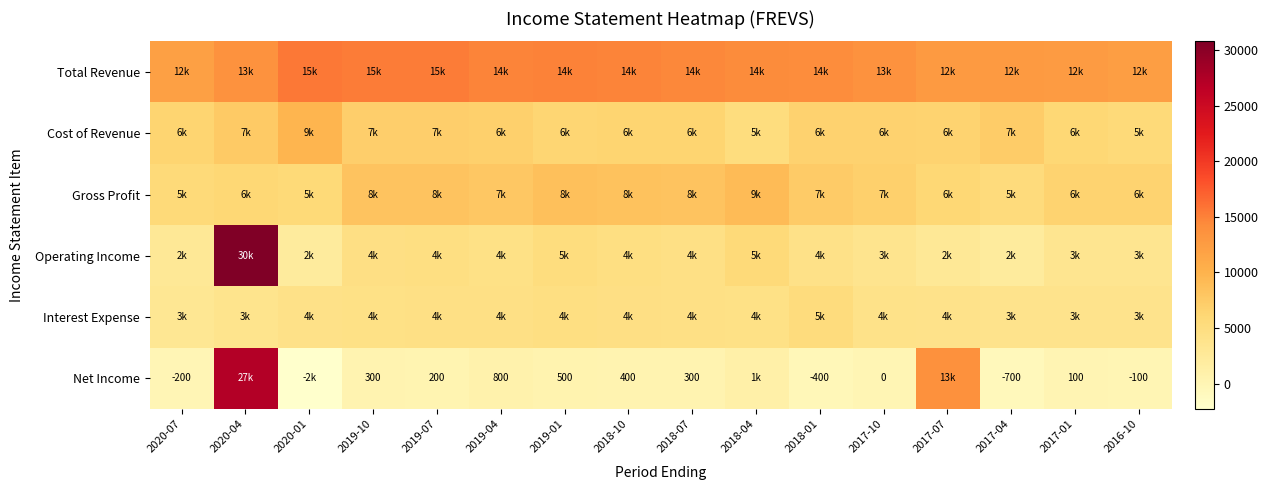

Is it true that Net Income equals -168 at 2018-01?

False